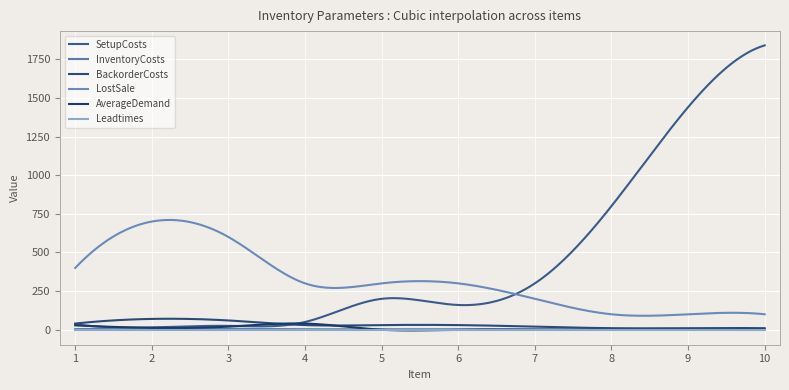

Is this an area chart (filled region under the line)?

No